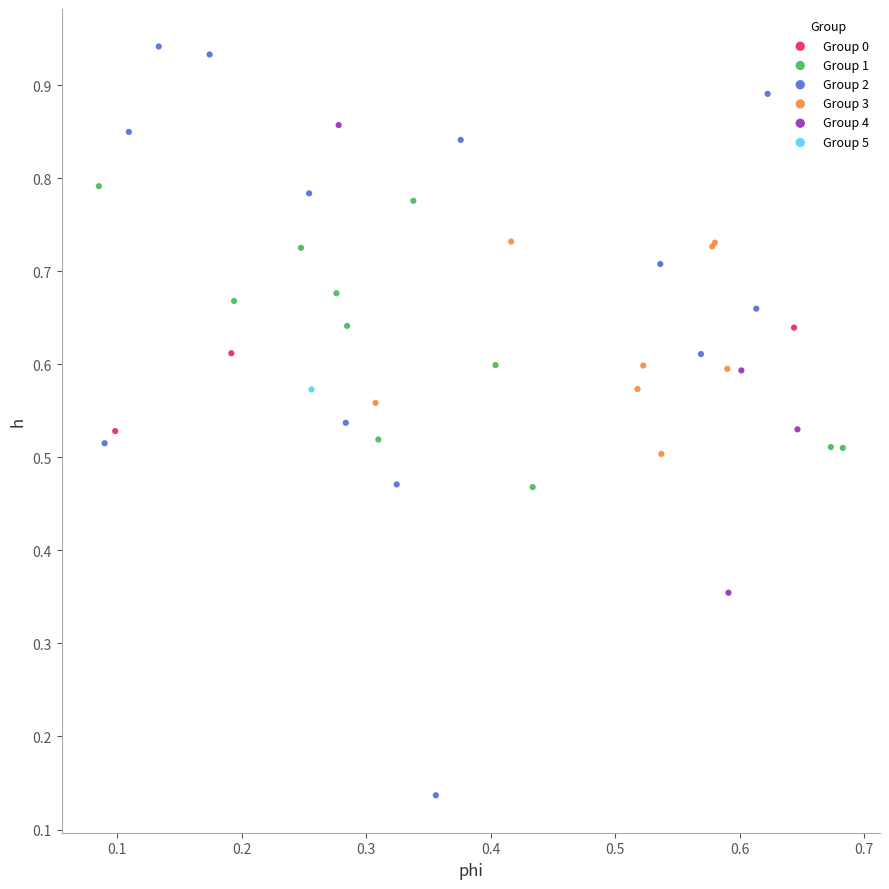

What are all the series names shown in the legend?

Group 0, Group 1, Group 2, Group 3, Group 4, Group 5